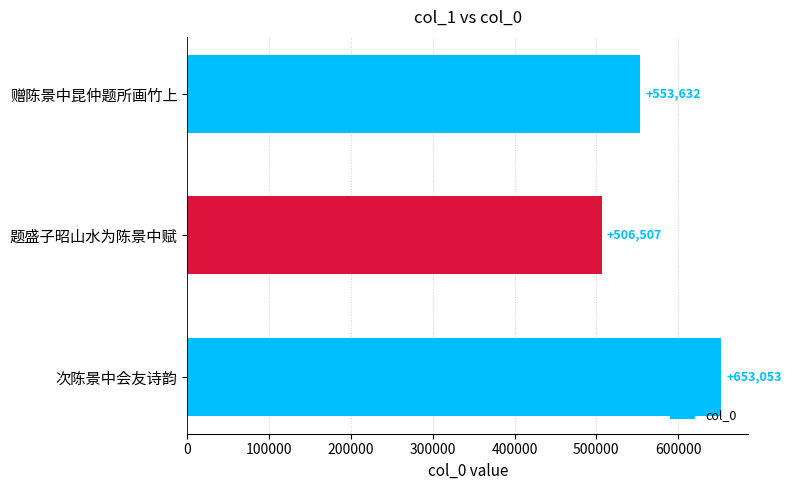

How many values are between 506507 and 653053?

3